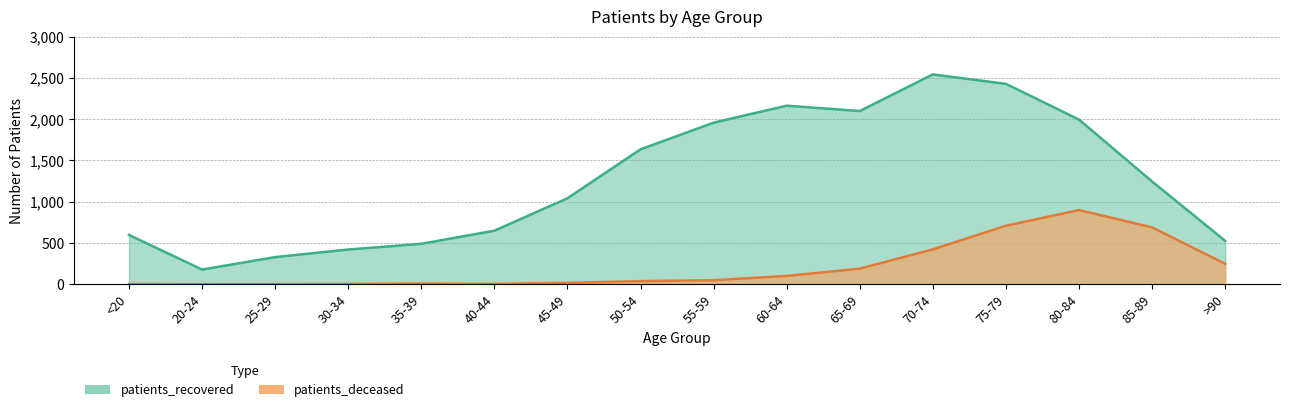

The patients_deceased series shows 898 at 80-84. True or false?

True